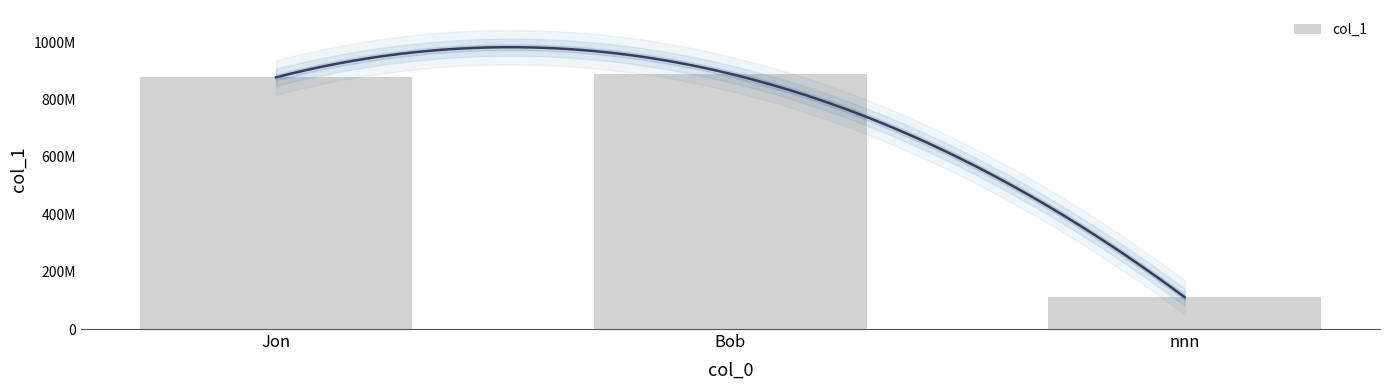

The chart shows a value of 890123456 at Bob. True or false?

True